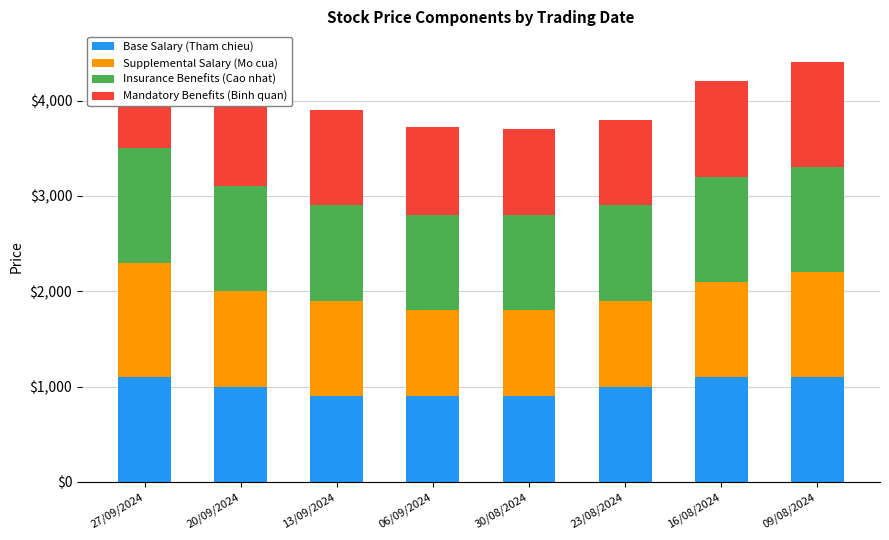

What is the difference between the maximum and second lowest values in the Base Salary (Tham chieu) series?

200